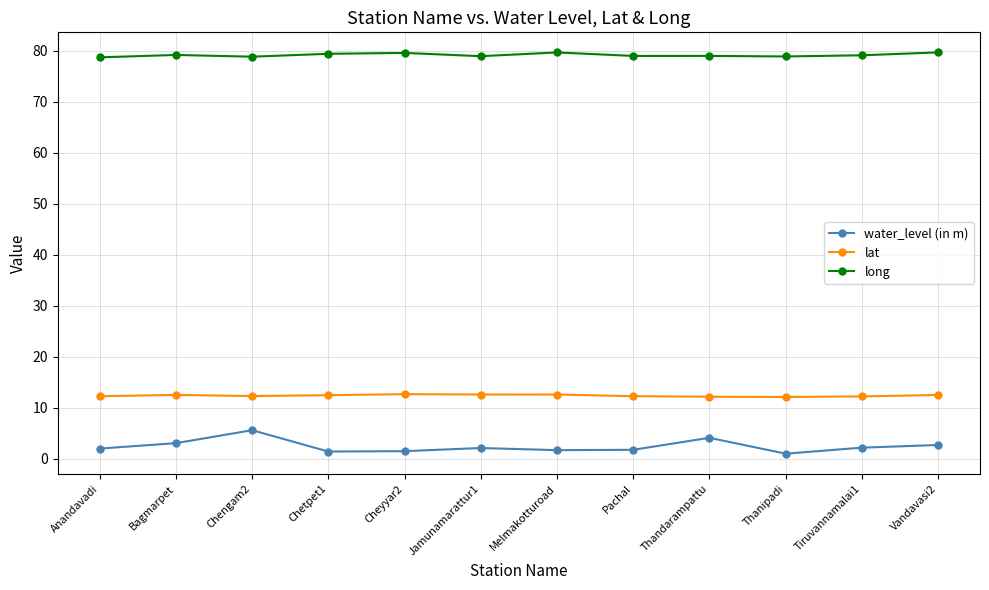

Count the number of categories in the chart.

12